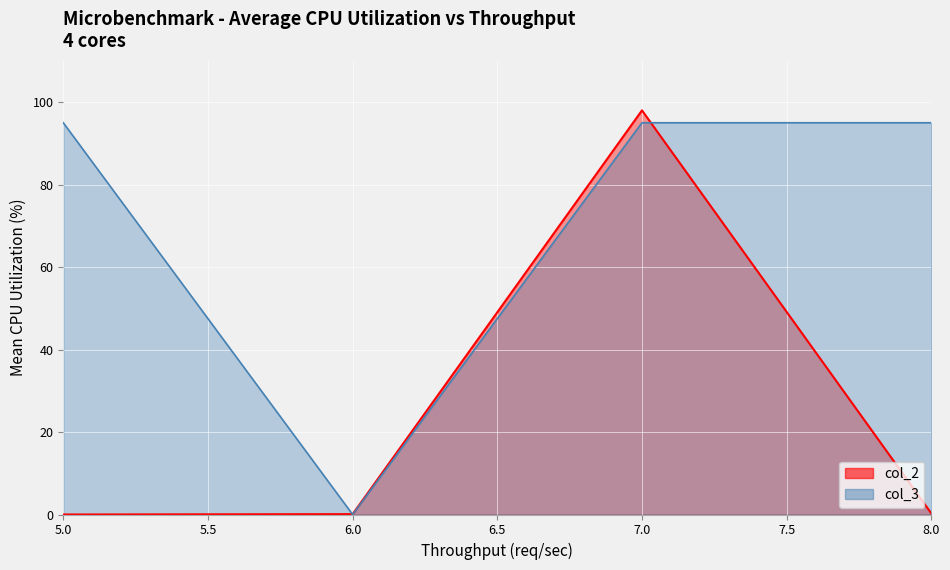

How many lines are shown in the chart?

2